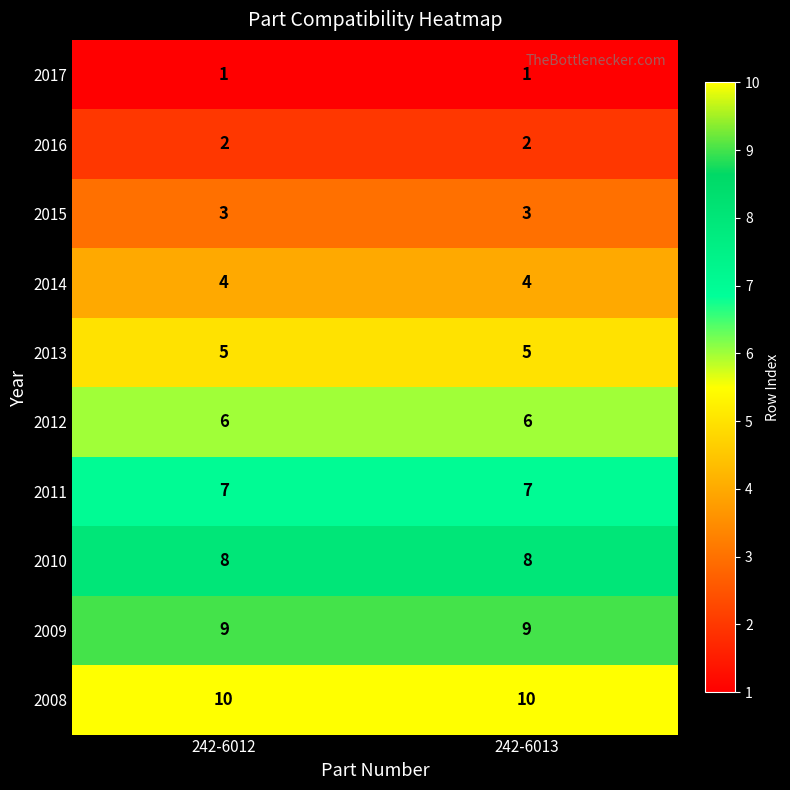

Rank the series by their maximum value, from highest to lowest.

2008, 2009, 2010, 2011, 2012, 2013, 2014, 2015, 2016, 2017